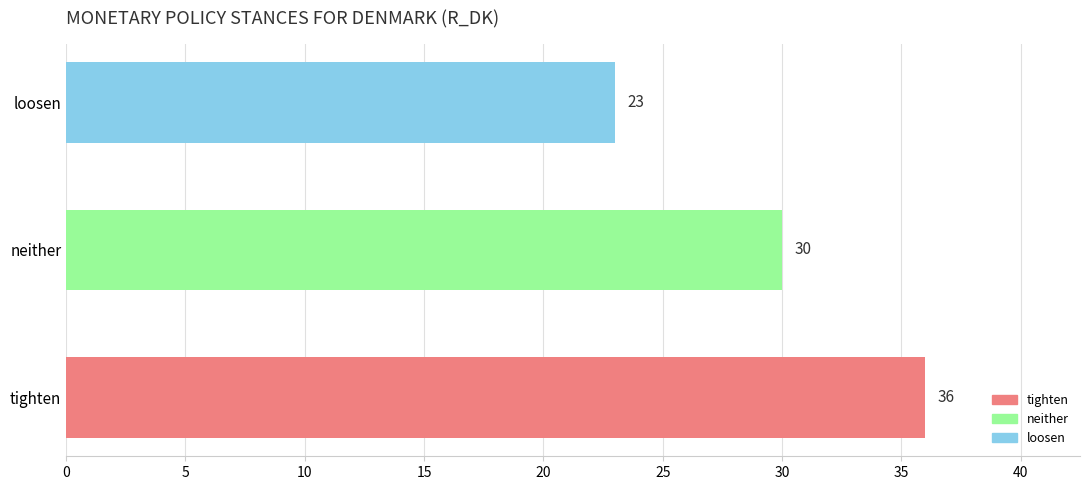

True or false: the data shows 19 at neither.

False